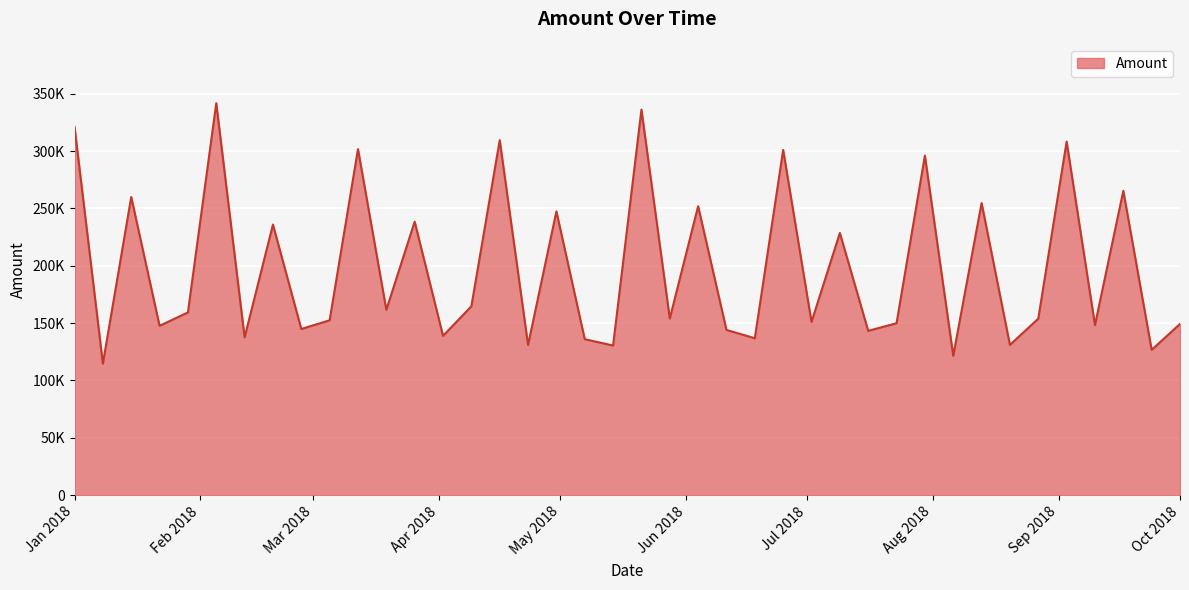

What is the value of the 15th point from the left?

164648.5